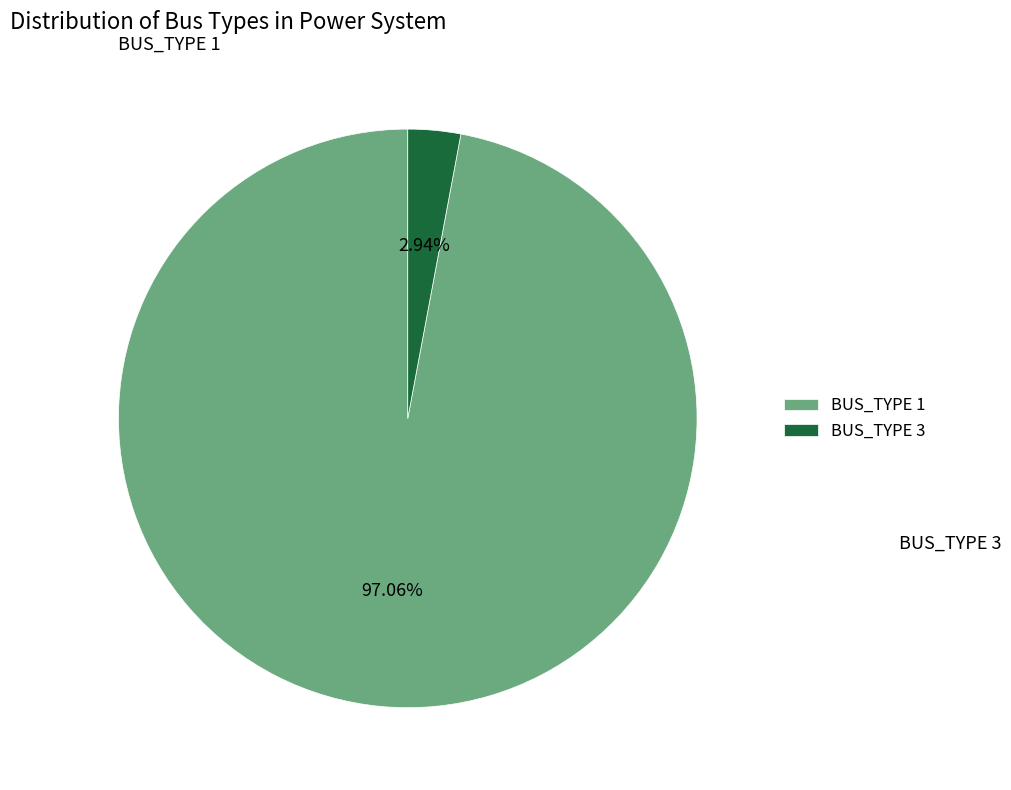

To the nearest percent, what is the average slice percentage?

50%